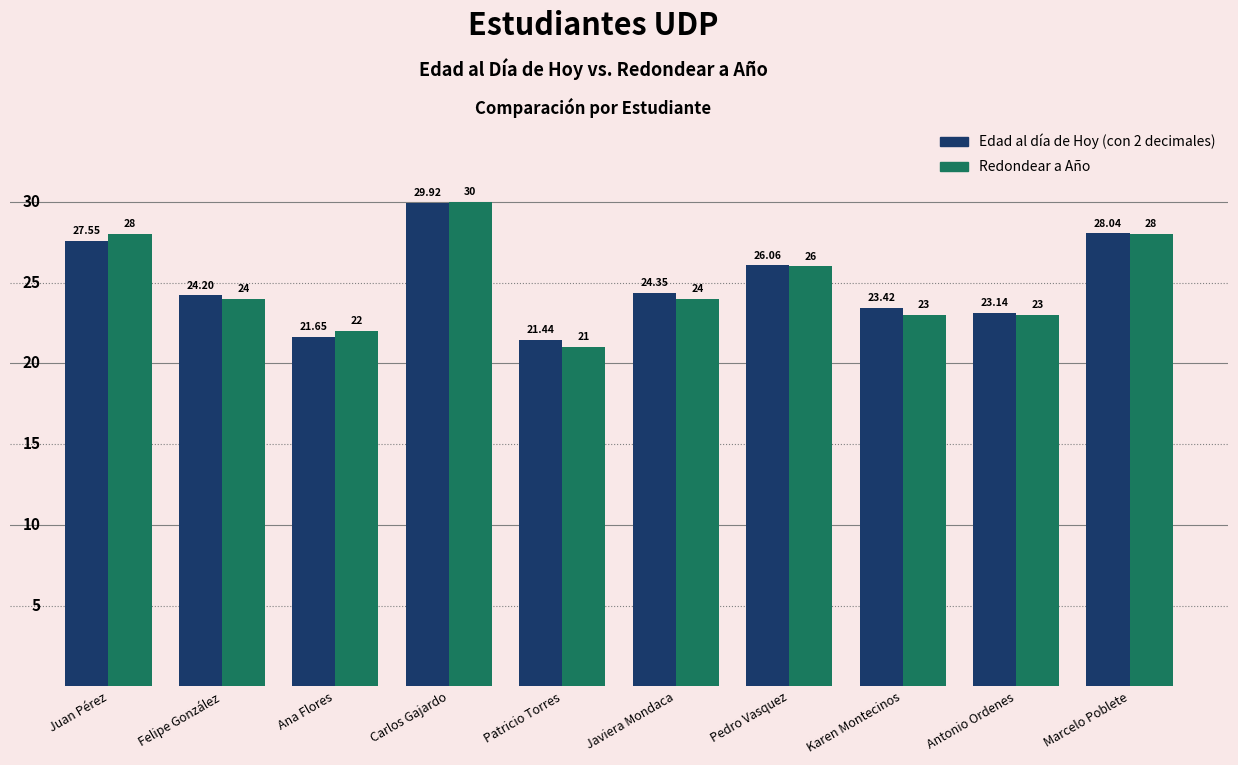

What is the value of the Redondear a Año bar at the 9th from the left?

23.0